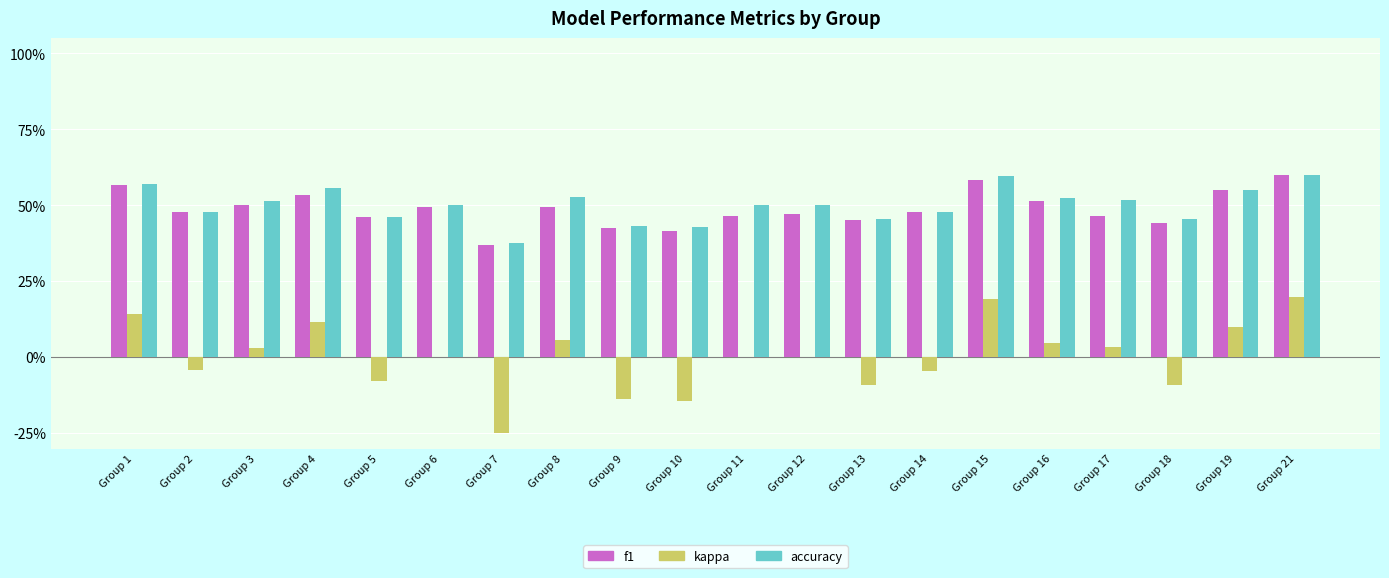

What are all the series names shown in the legend?

f1, kappa, accuracy